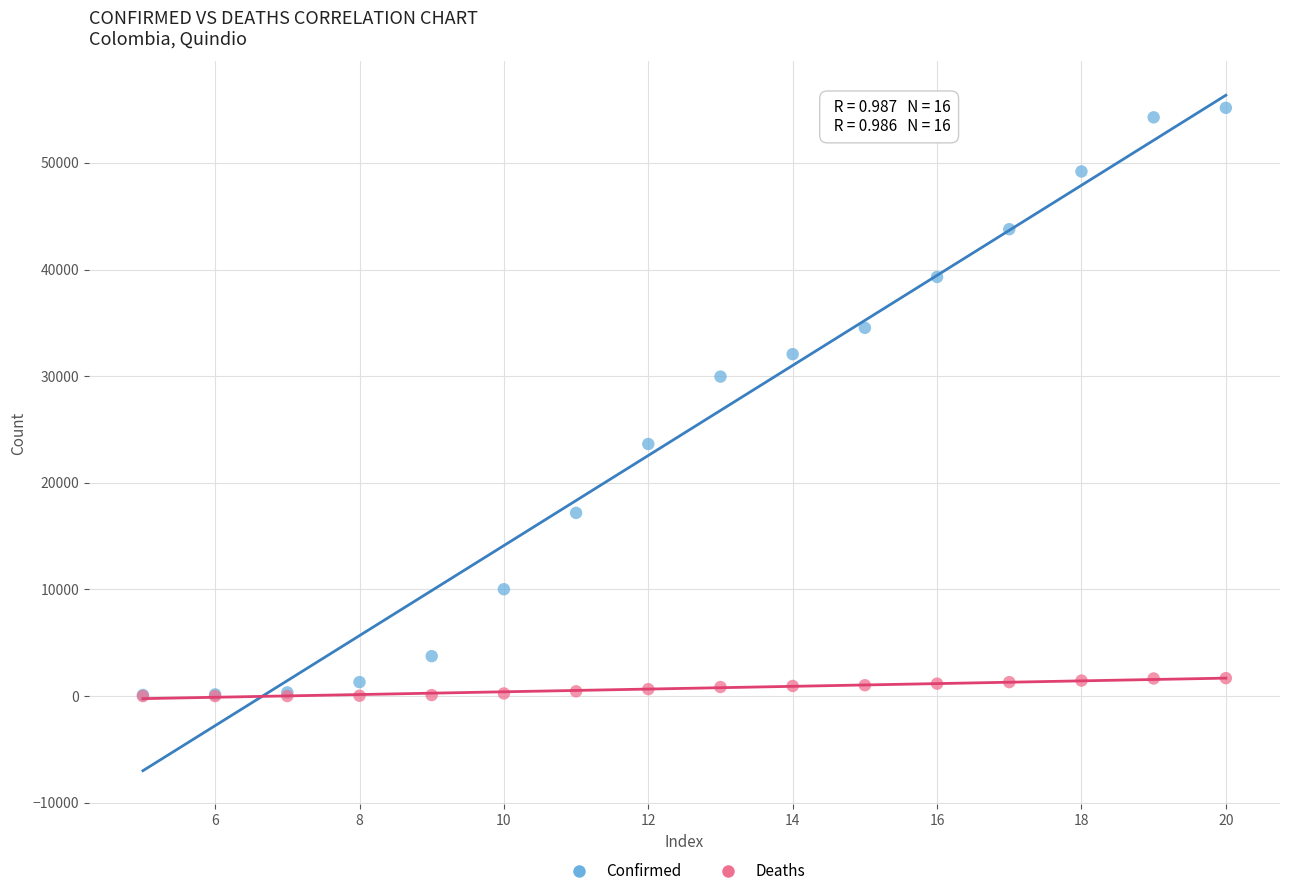

Across all series, what Y value is closest to 27586?

29965